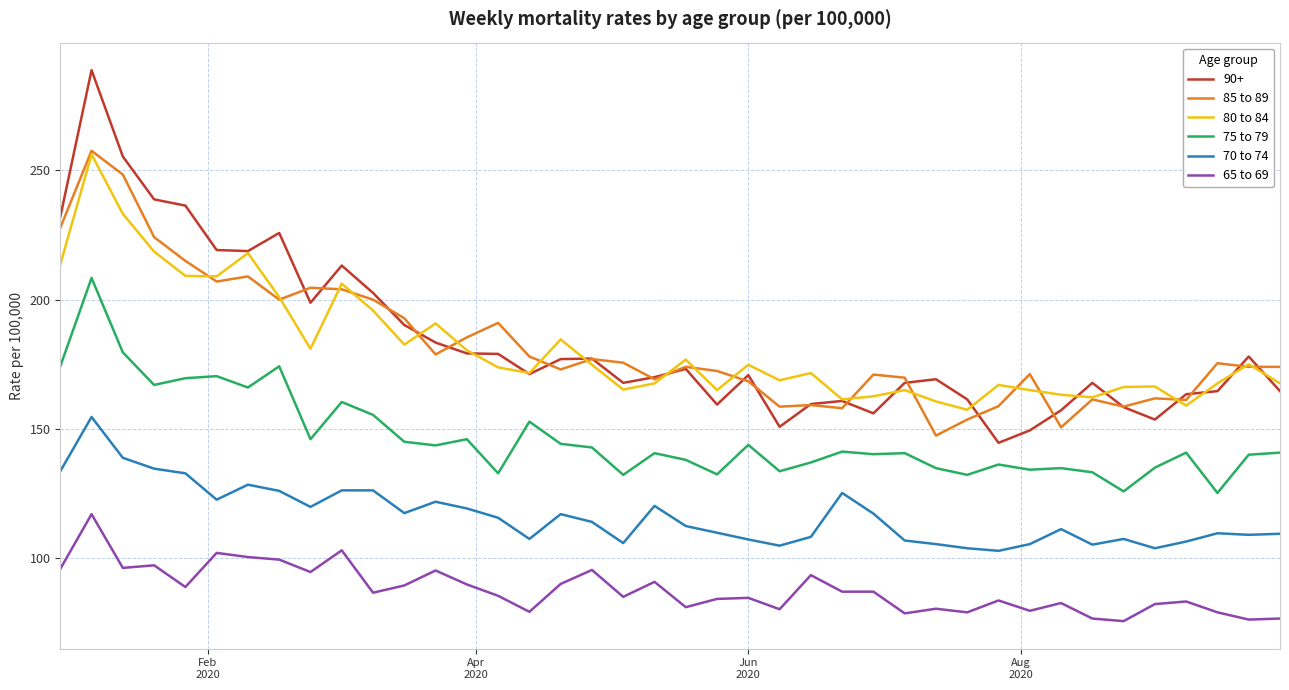

At how many categories does at least one series exceed 252?

2